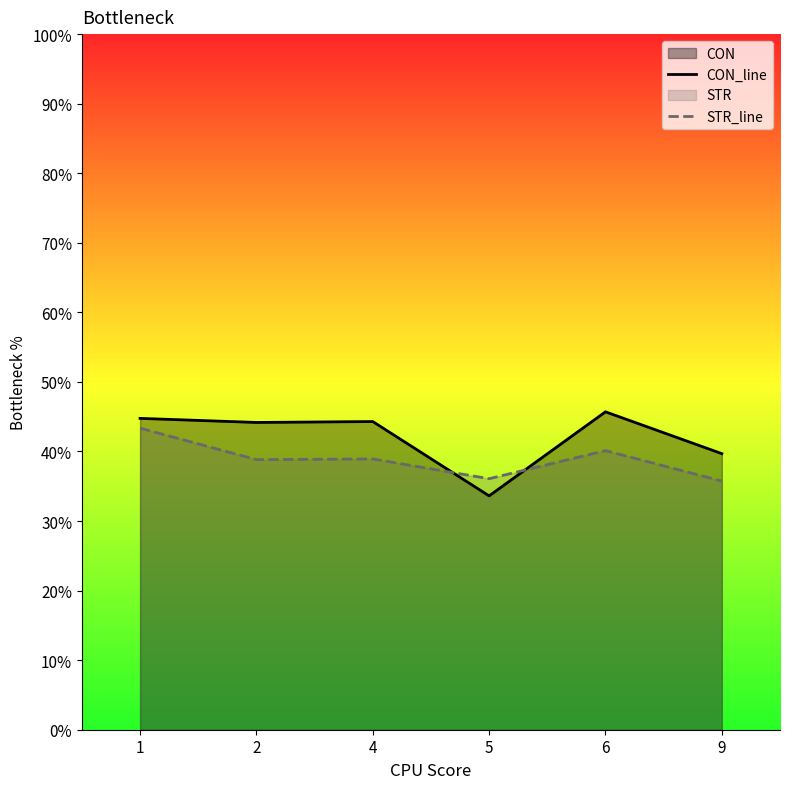

At which label does CON_line reach its minimum?

5